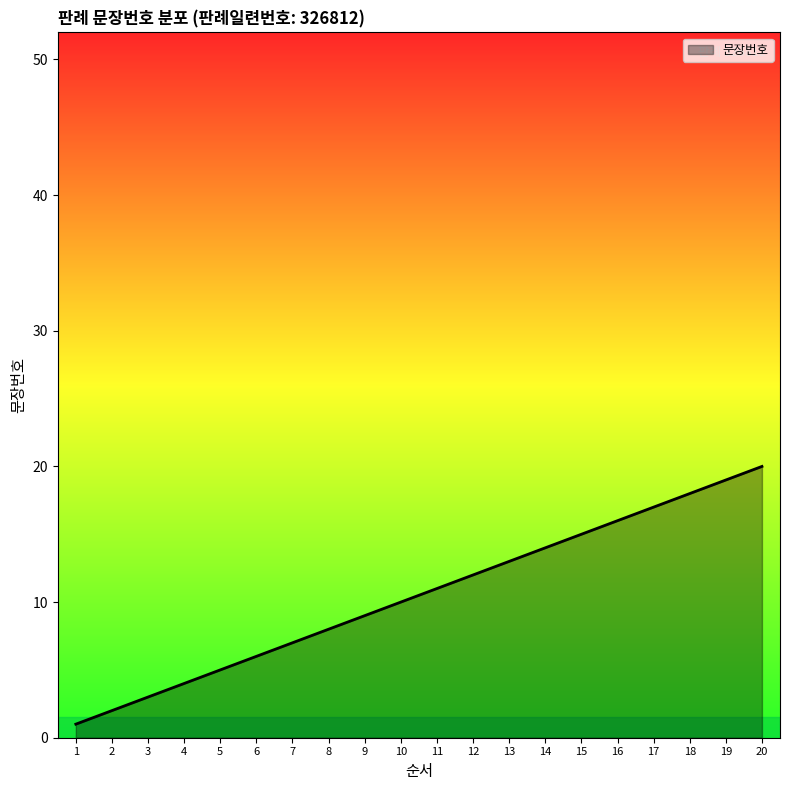

The chart shows a value of 2 at 5. True or false?

False